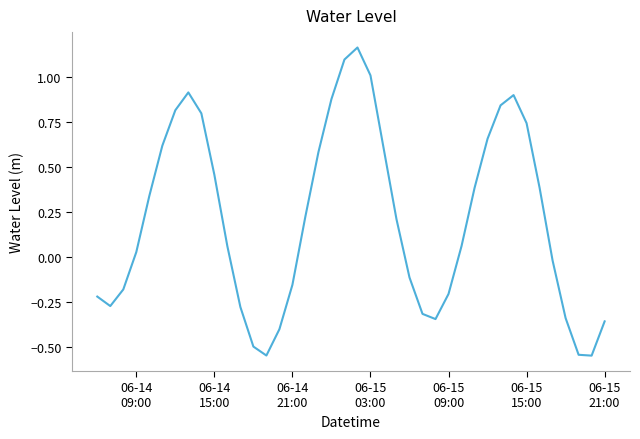

How many lines are shown in the chart?

1